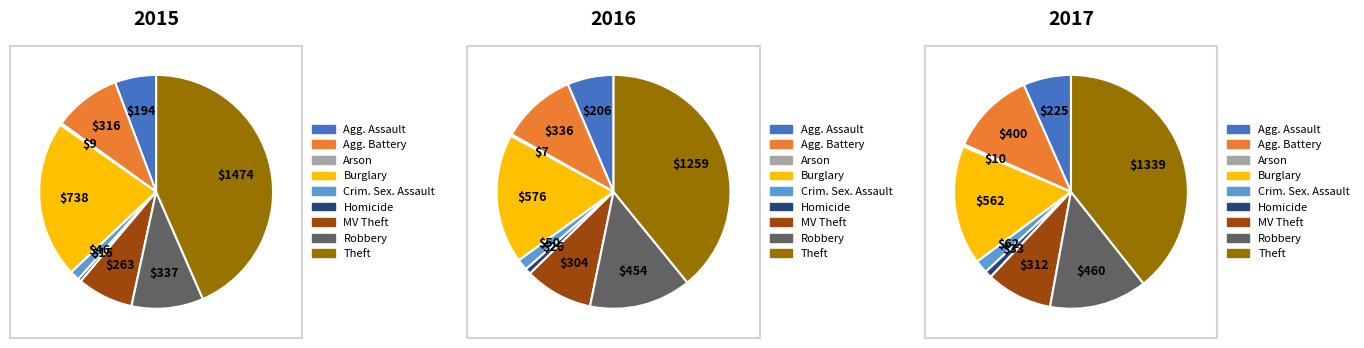

Is there any slice that represents more than half of the pie?

No